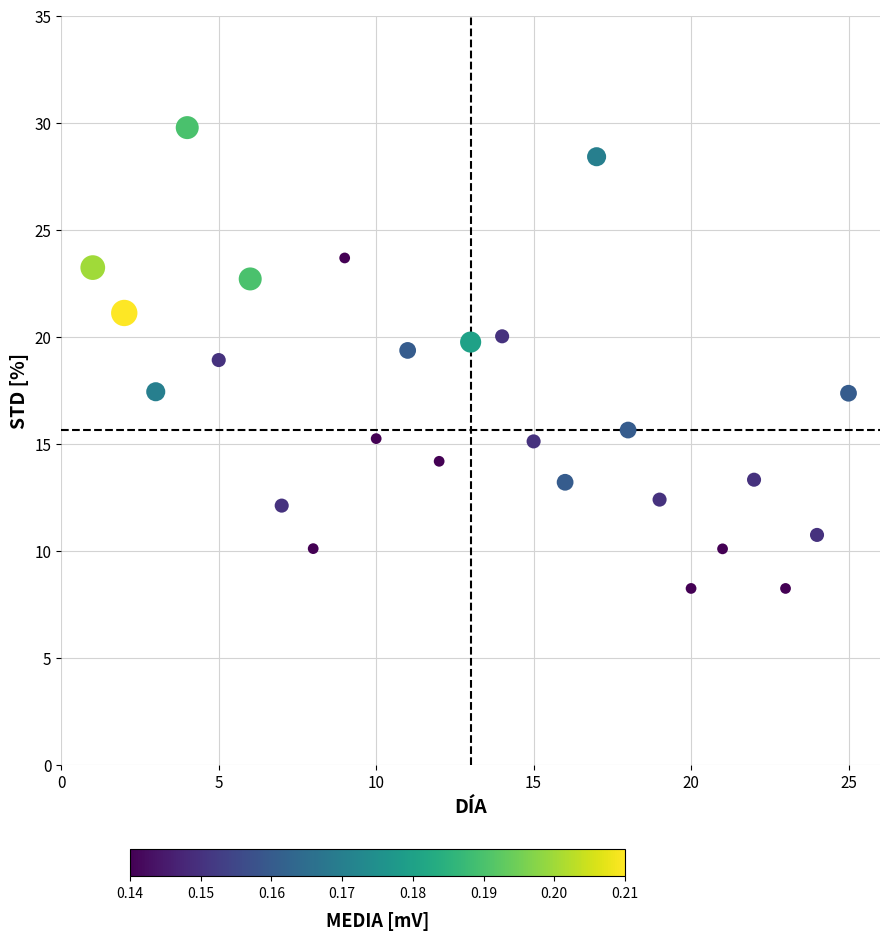

What is the range of Y values (max minus min)?

21.5